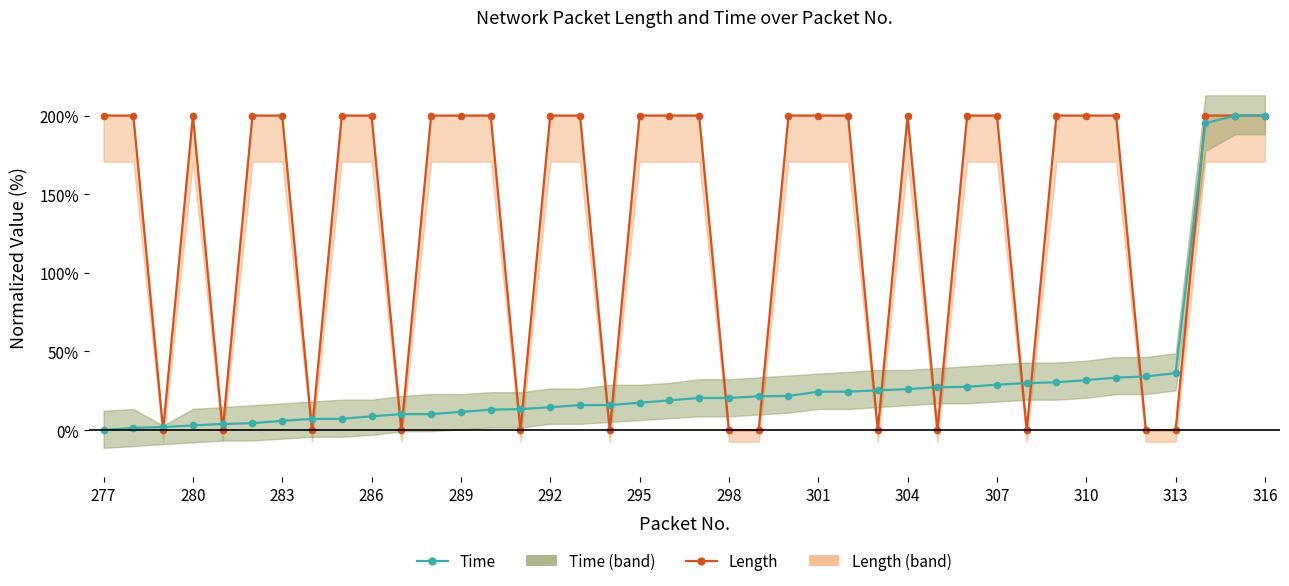

What is the total value across all series at 37?

395.0